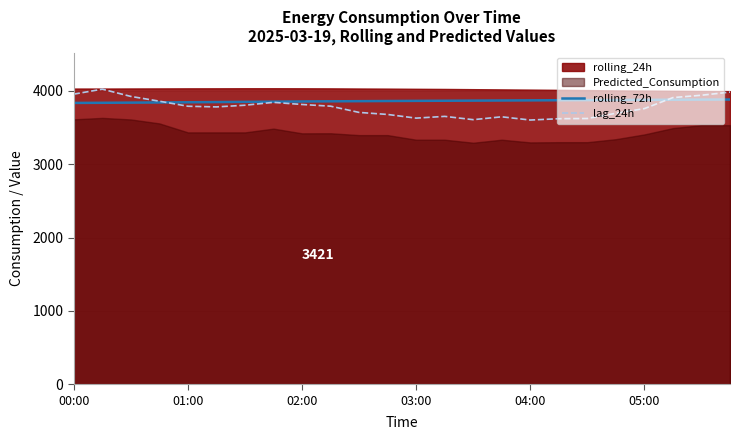

What is the label of the 24th point from the right?

00:00